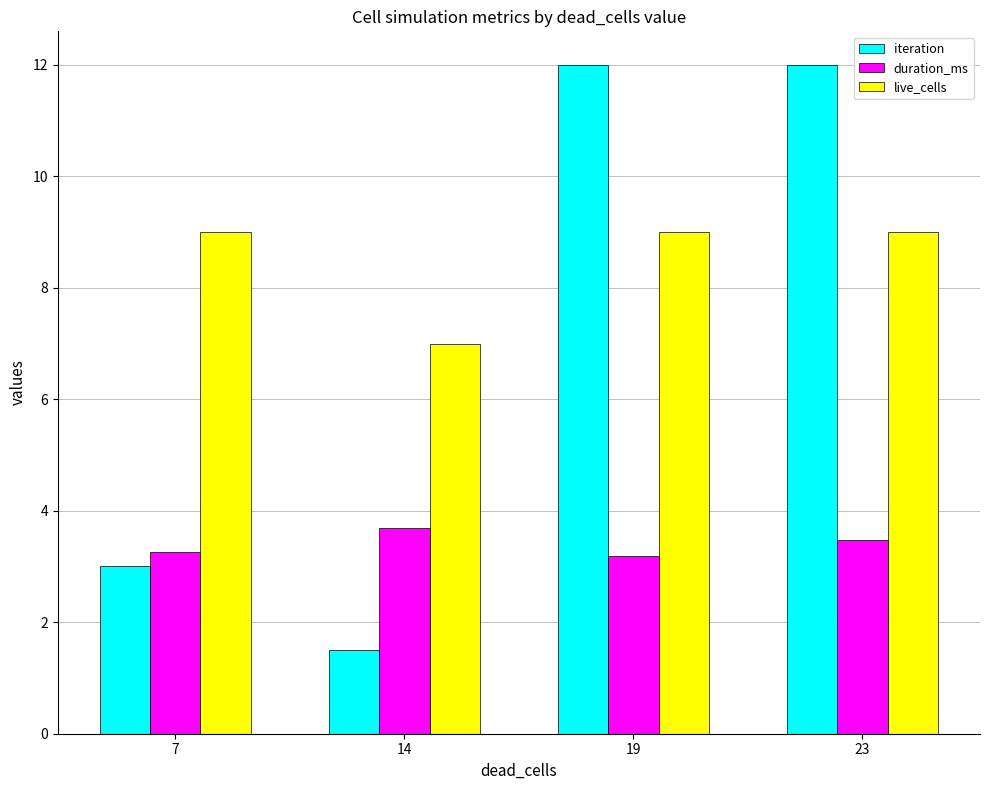

Reading right to left, what are all the values shown in this chart?

iteration: 12.0	12.0	1.5	3.0
duration_ms: 3.5	3.2	3.7	3.3
live_cells: 9.0	9.0	7.0	9.0